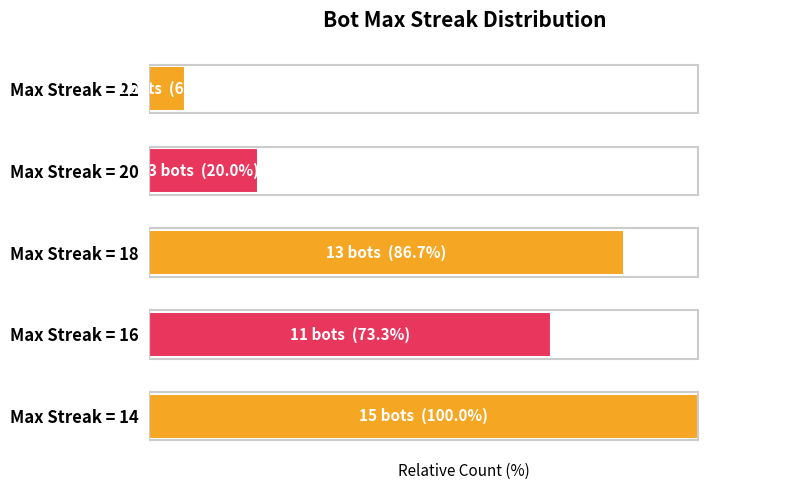

Does the chart contain stacked bars?

No